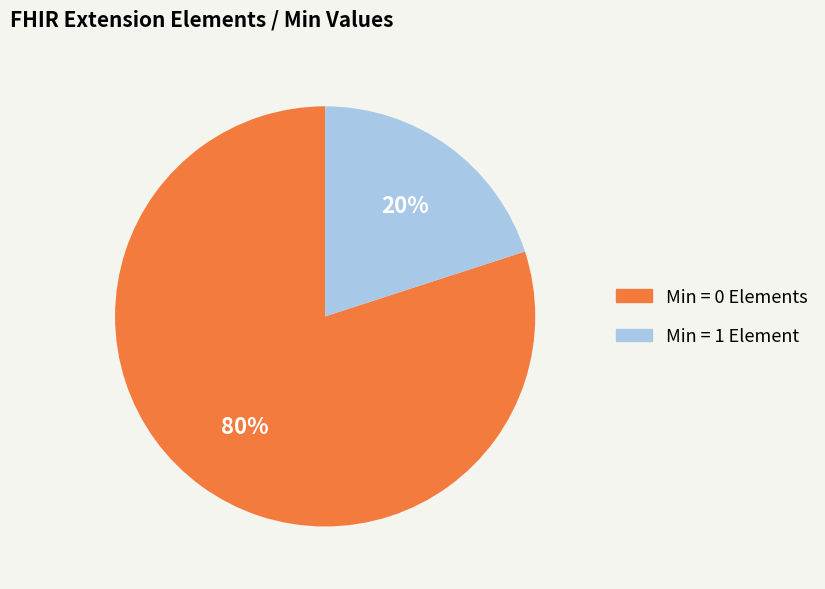

How many slices are in this pie chart?

2